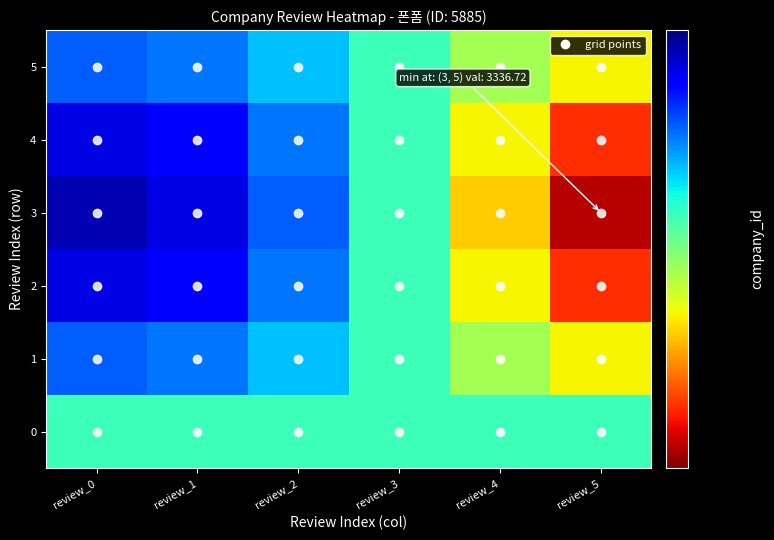

Reading right to left, extract all data points from this chart.

0: review_5=5885.0	review_4=5885.0	review_3=5885.0	review_2=5885.0	review_1=5885.0	review_0=5885.0
1: review_5=4610.9	review_4=5149.4	review_3=5885.0	review_2=6620.6	review_1=7159.1	review_0=7356.2
2: review_5=3678.1	review_4=4610.9	review_3=5885.0	review_2=7159.1	review_1=8091.9	review_0=8433.3
3: review_5=3336.7	review_4=4413.8	review_3=5885.0	review_2=7356.2	review_1=8433.3	review_0=8827.5
4: review_5=3678.1	review_4=4610.9	review_3=5885.0	review_2=7159.1	review_1=8091.9	review_0=8433.3
5: review_5=4610.9	review_4=5149.4	review_3=5885.0	review_2=6620.6	review_1=7159.1	review_0=7356.2